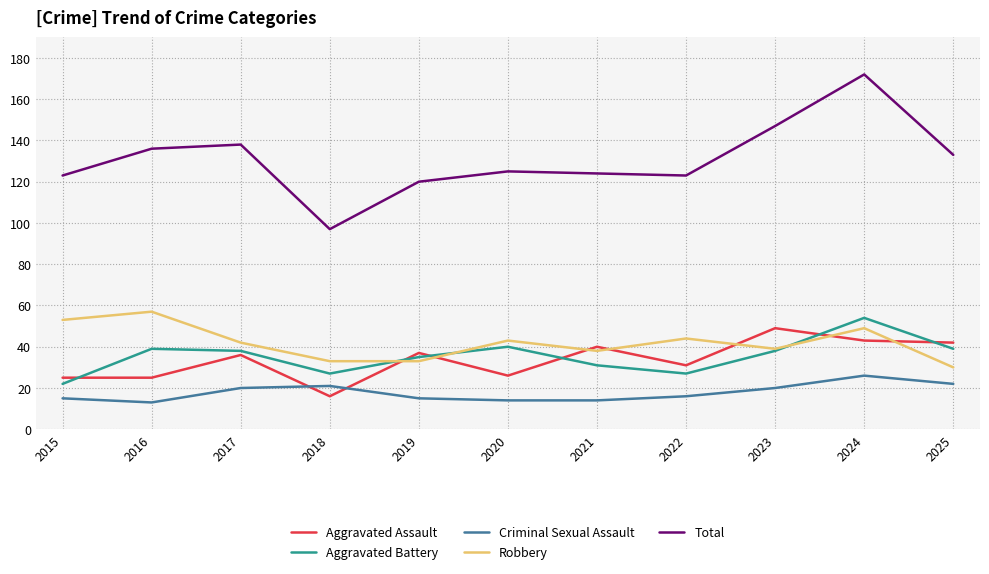

Which series changed the most between 2019 and 2024?

Total